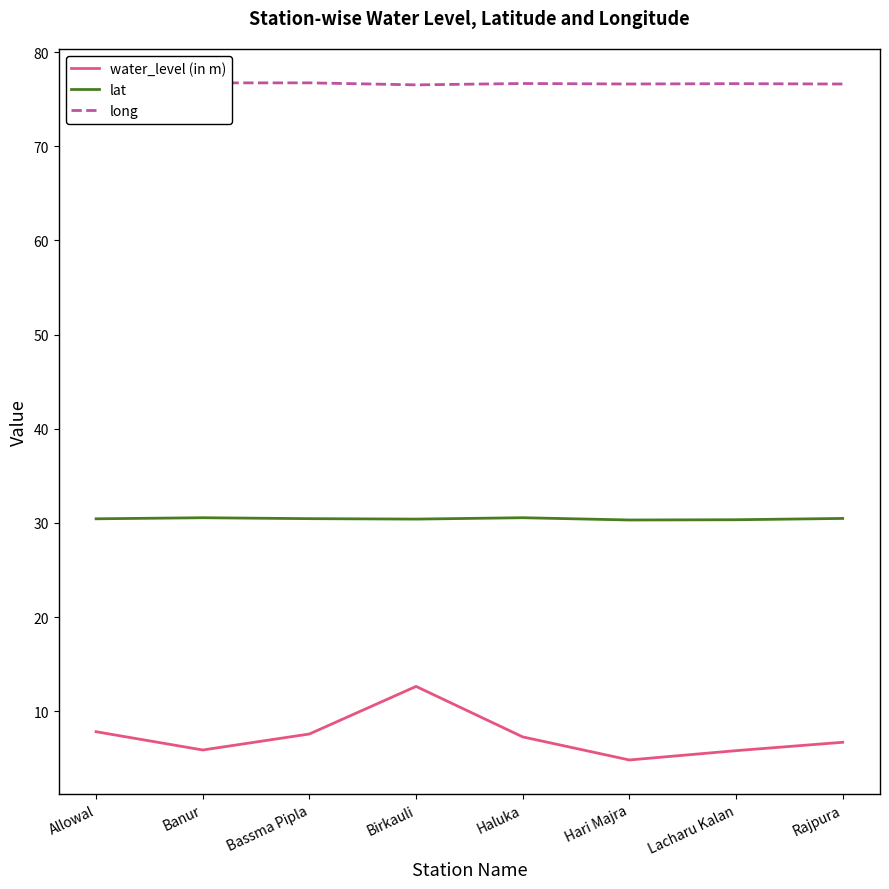

What is the label of the 6th point from the left?

Hari Majra